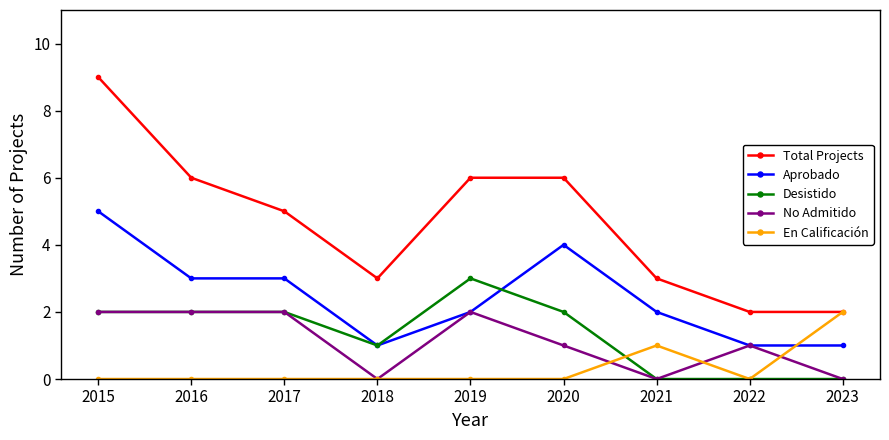

The value of En Calificación at 2017 is 0. True or false?

True